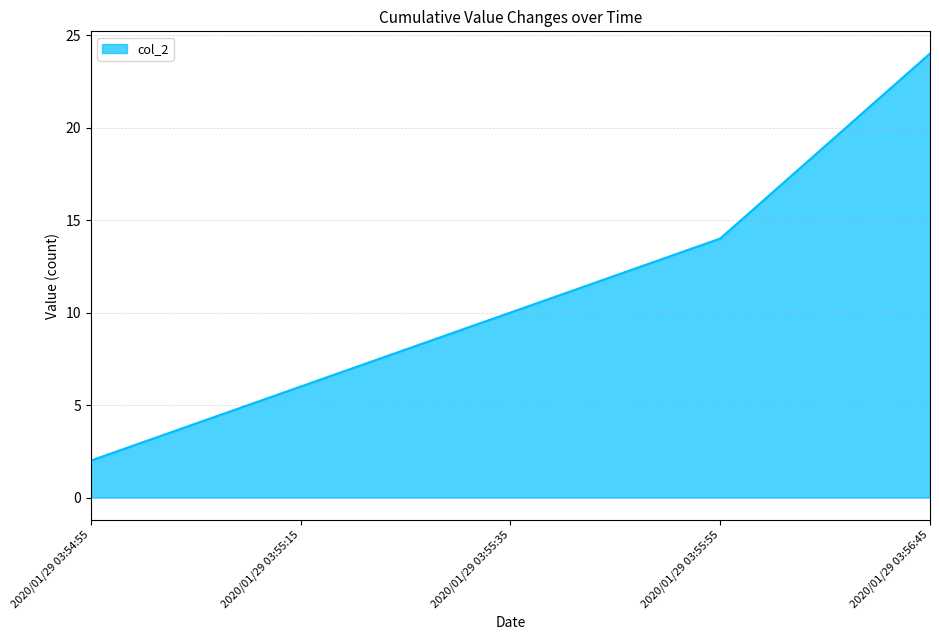

Reading right to left, what are all the values shown in this chart?

24	14	10	6	2